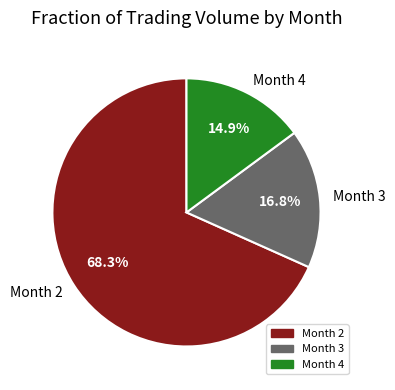

Rank the categories by value from highest to lowest.

Month 2, Month 3, Month 4